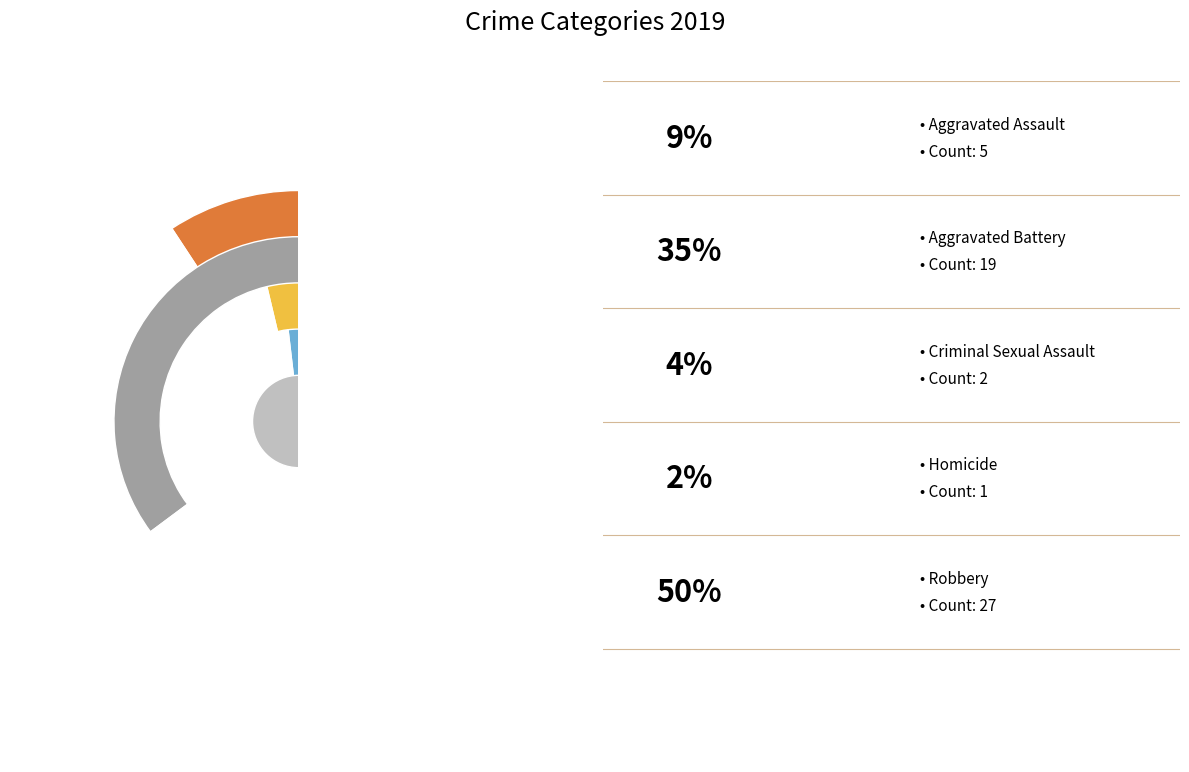

What is the smallest slice in the pie chart?

Homicide